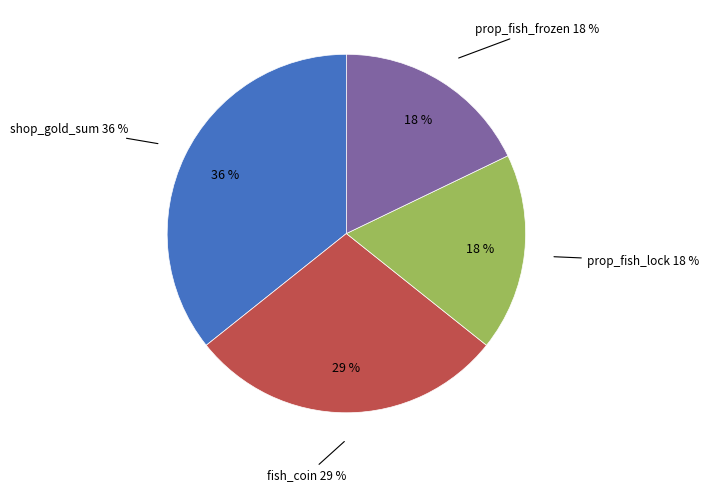

How many slices are in this pie chart?

4